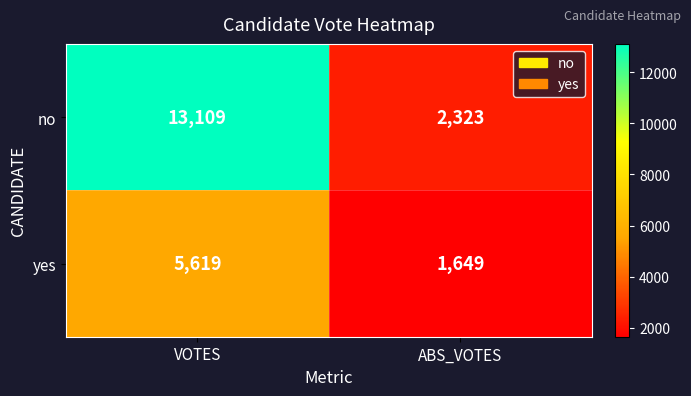

What is the difference between the maximum and minimum values in the no series?

10786